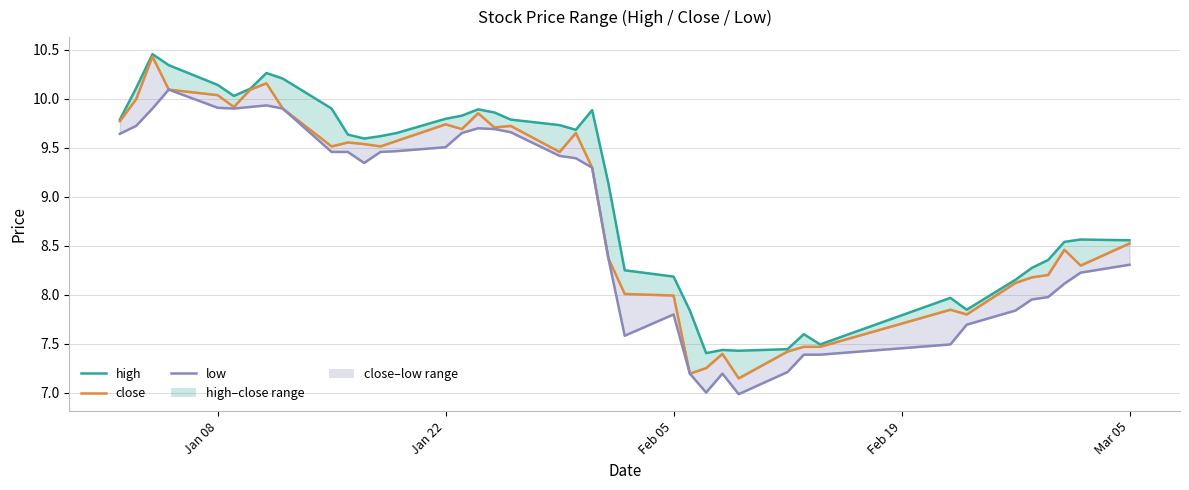

What is the sum of all close values?

356.3